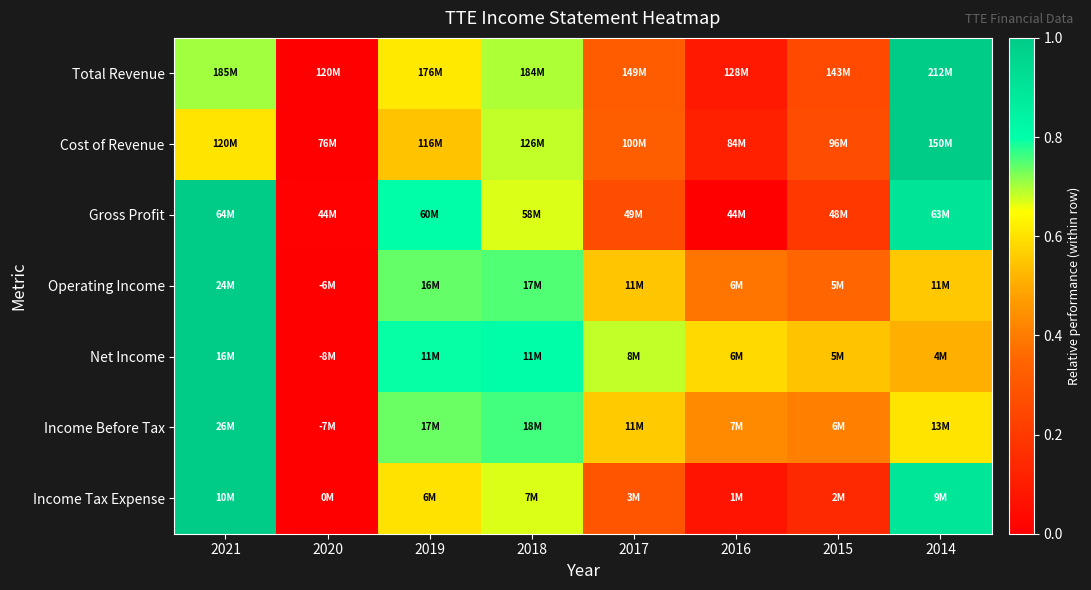

Which category has the lowest value across all series?

2020